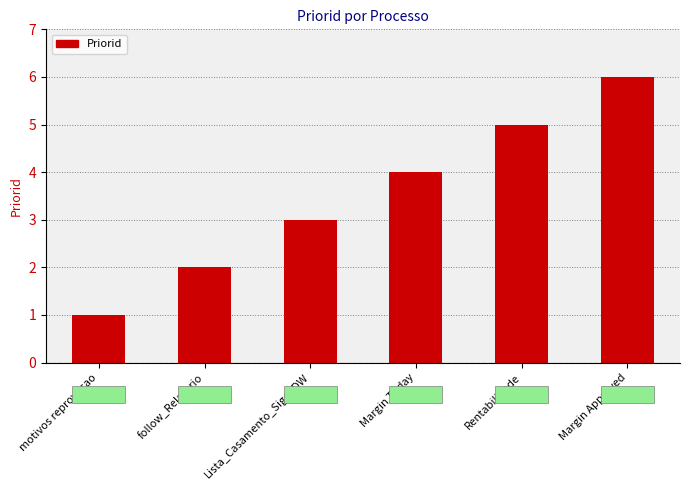

Which has a higher value, Rentabilidade or Lista_Casamento_Sige_DW?

Rentabilidade